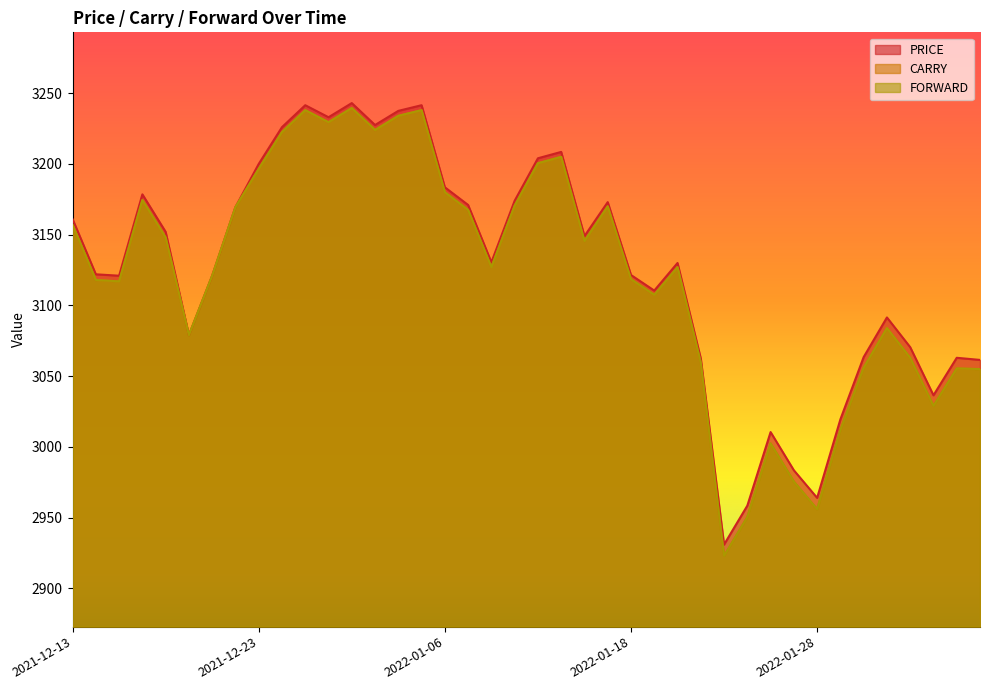

How many categories are shown in the chart?

40